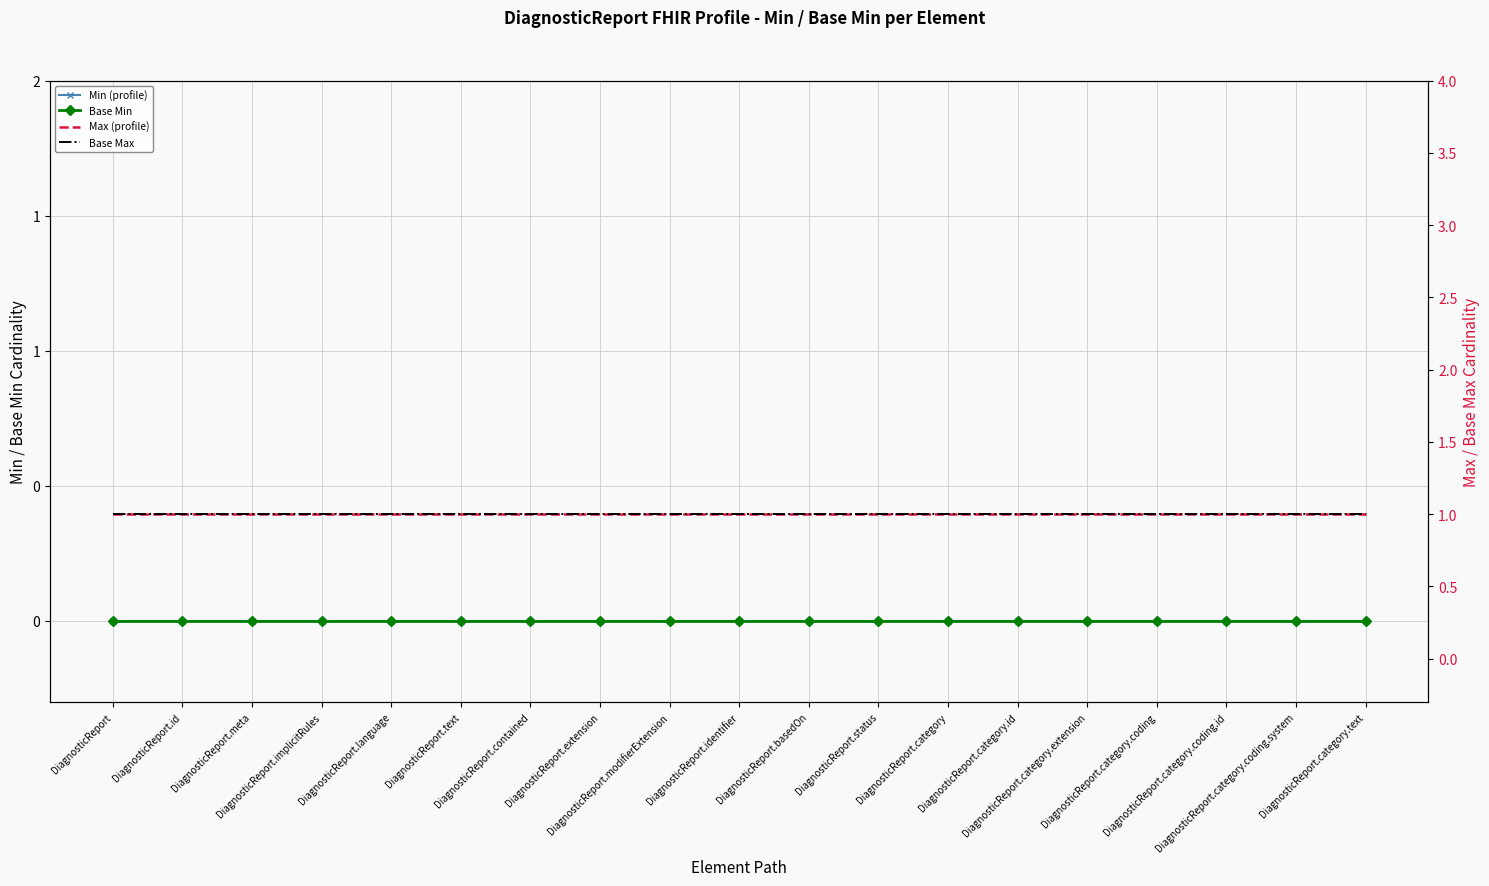

At which label is Max (profile) closest to 1?

DiagnosticReport